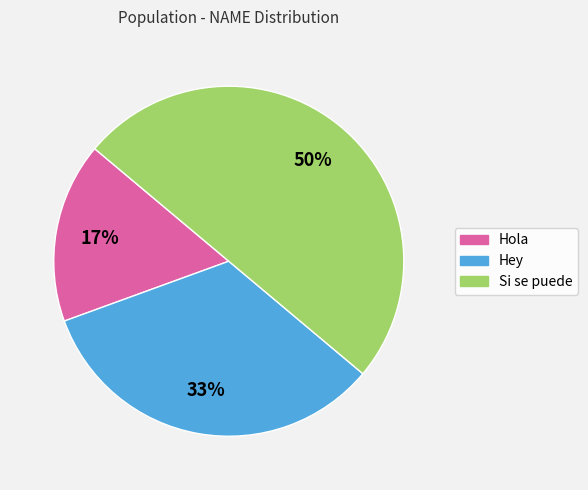

Which slice is the smallest?

Hola